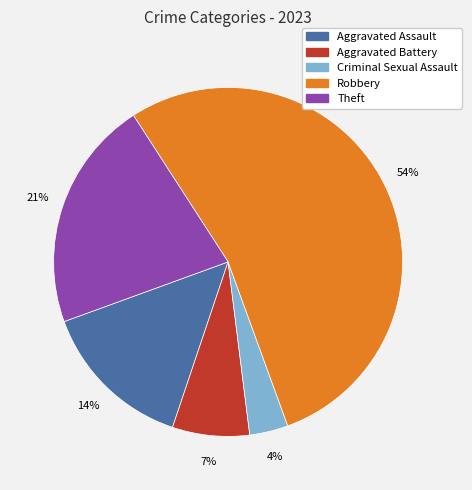

To the nearest percent, what is the difference between the largest and smallest slice percentages?

50%